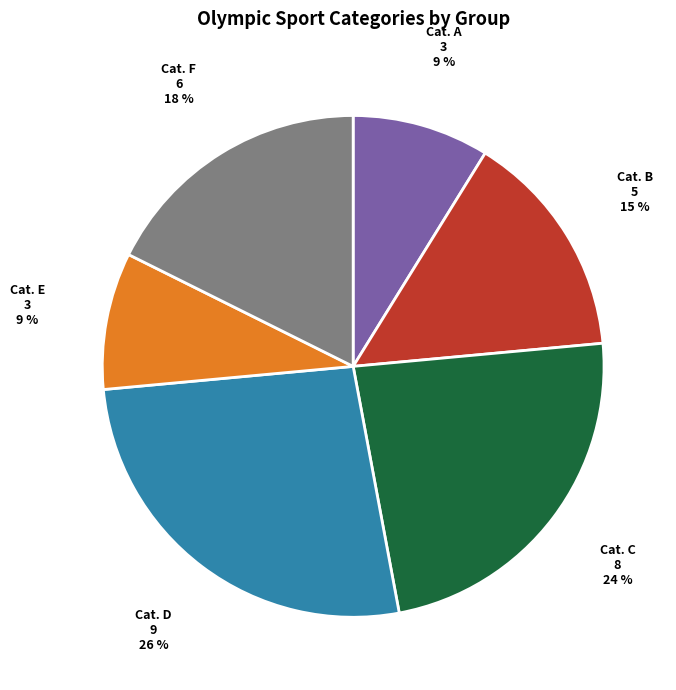

To the nearest percent, what is the average slice percentage?

17%